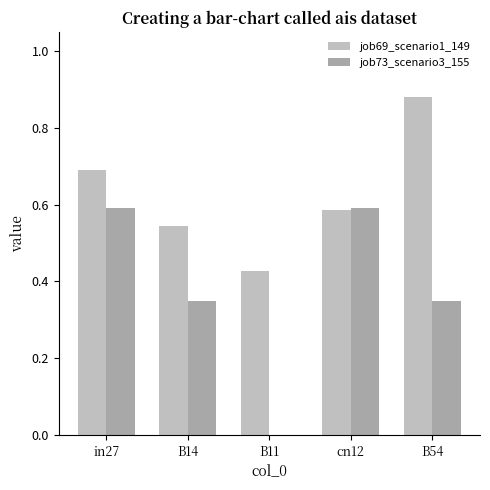

True or false: job73_scenario3_155 has a value of 1.1 at in27.

False